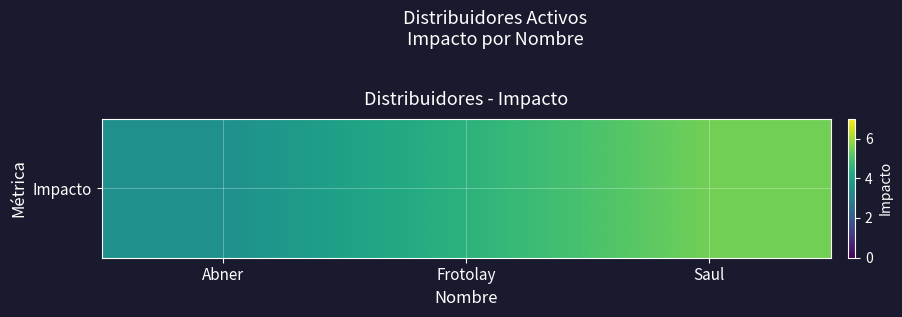

Rank the categories by value from highest to lowest.

Saul, Frotolay, Abner